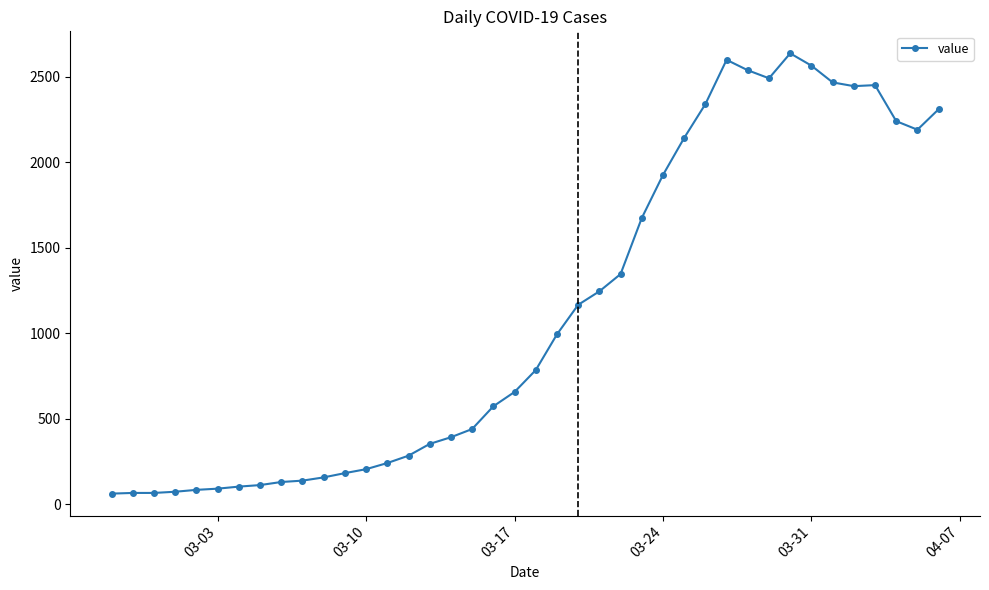

What is the sum of all values?

44951